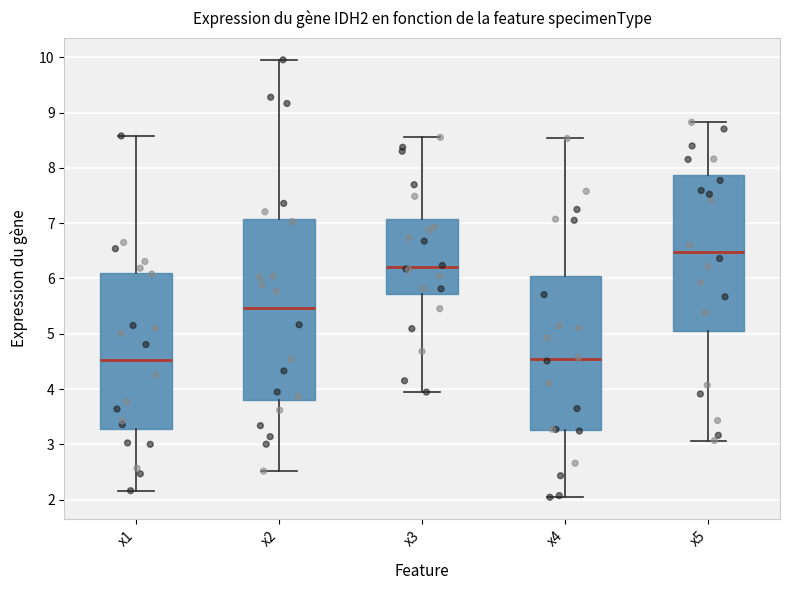

Comparing the boxes themselves (not the whiskers), which one is the tallest?

x2